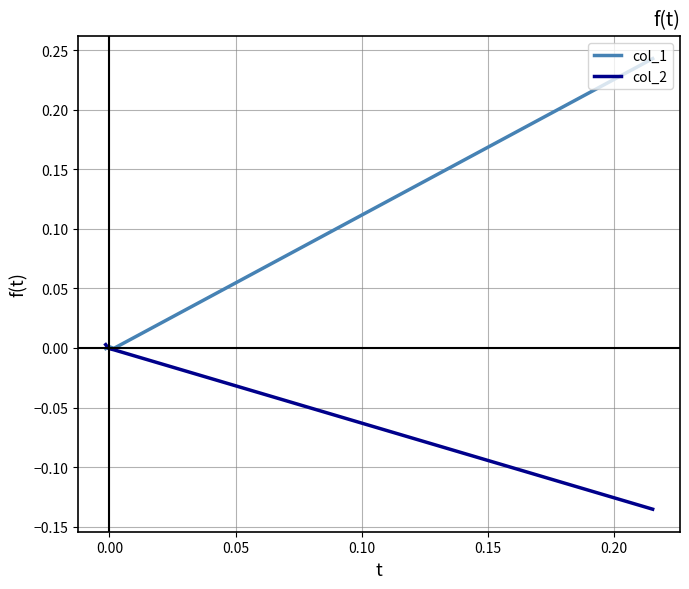

The value of col_2 at 0.05 is -0.0. True or false?

False